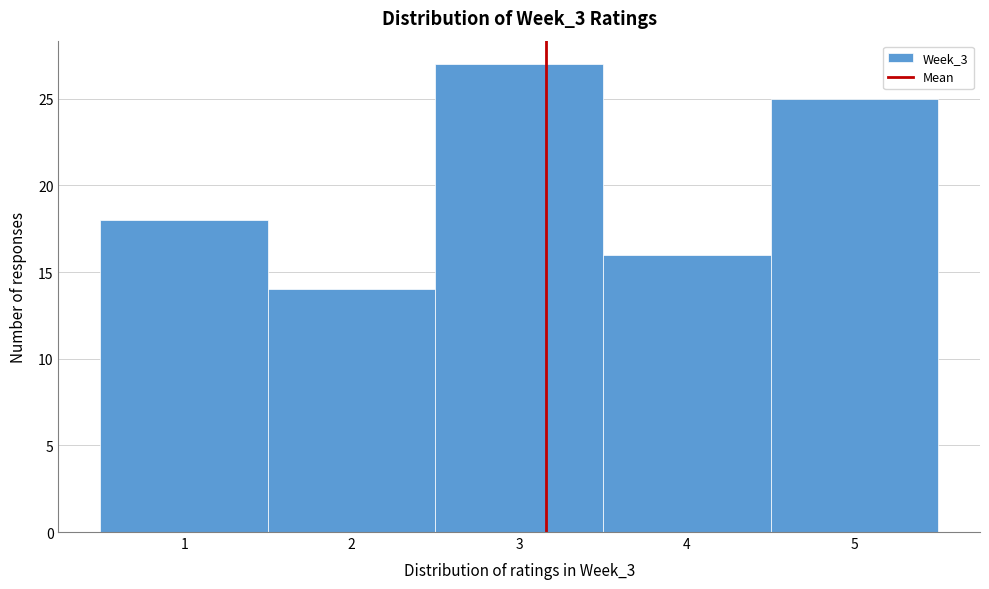

Reading left to right, list every bar in this chart as the range it spans on the x-axis followed by its height. The values are not printed on the chart, so give them approximately, as read against the axis.

0.5 to 1.5: 18
1.5 to 2.5: 14
2.5 to 3.5: 27
3.5 to 4.5: 16
4.5 to 5.5: 25